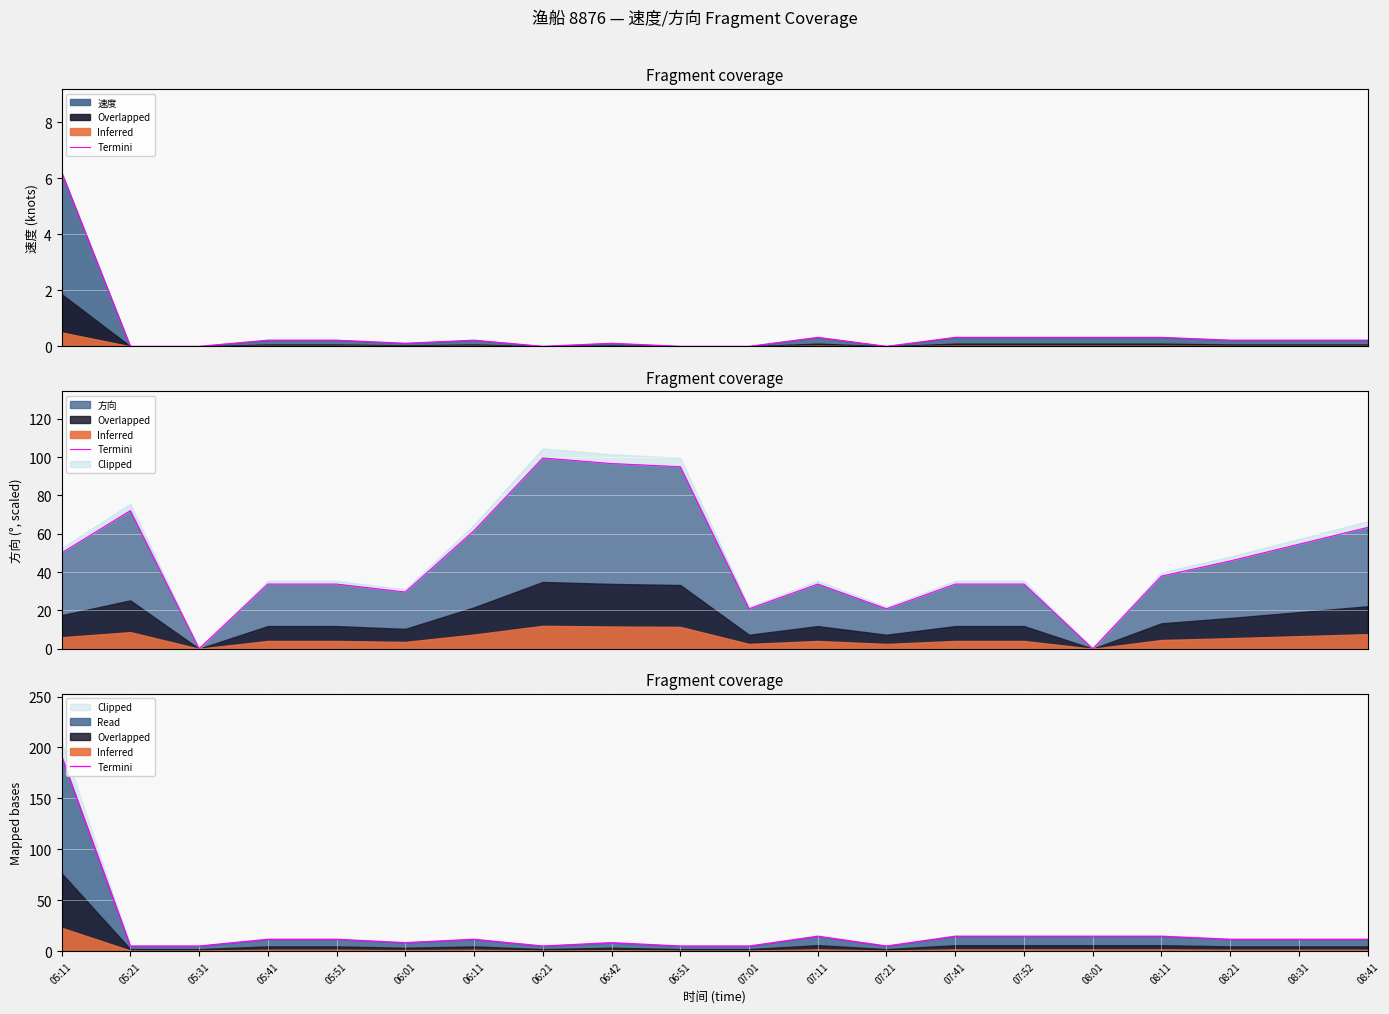

List the labels in order of value, largest first.

05:11, 07:11, 07:41, 07:52, 08:01, 08:11, 05:41, 05:51, 06:11, 08:21, 08:31, 08:41, 06:01, 06:42, 05:21, 05:31, 06:21, 06:51, 07:01, 07:21